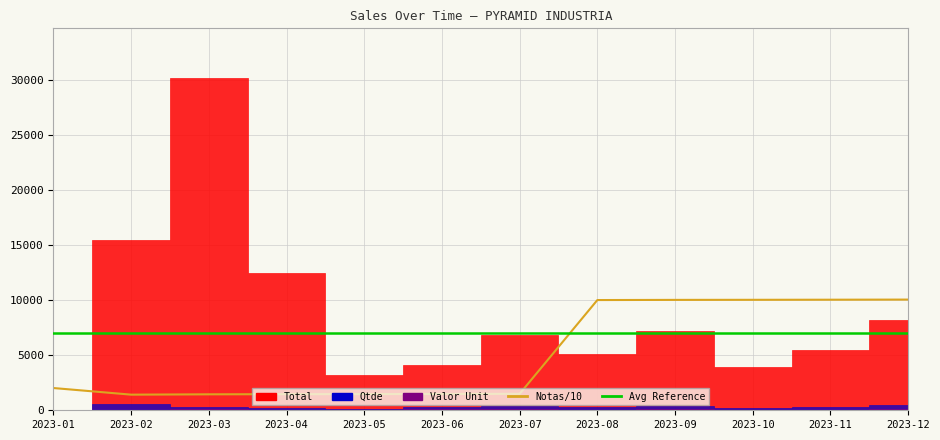

True or false: there are more than 0 points higher than both neighbors.

False